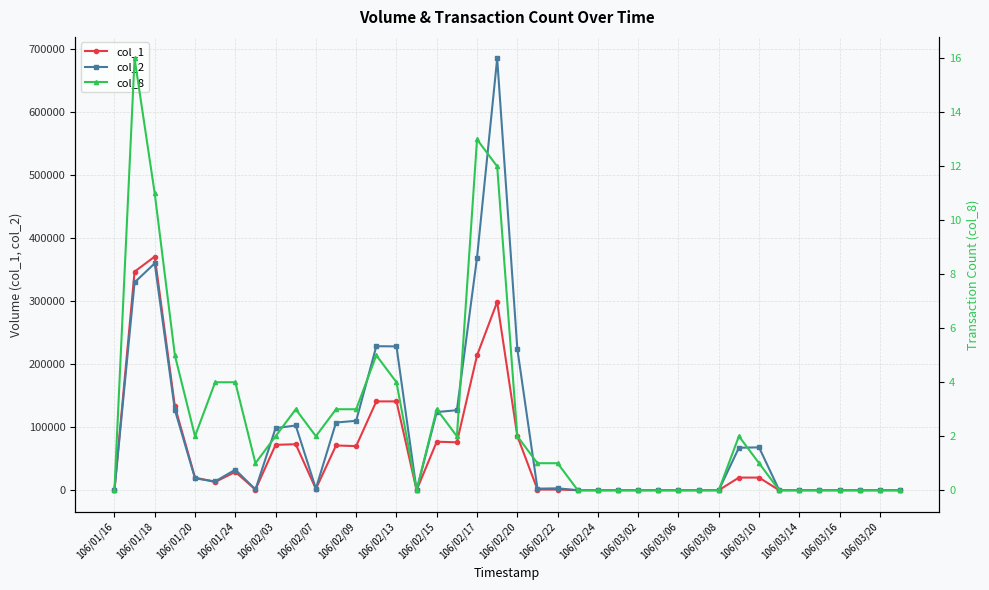

The value of col_1 at 106/02/24 is -134497. True or false?

False